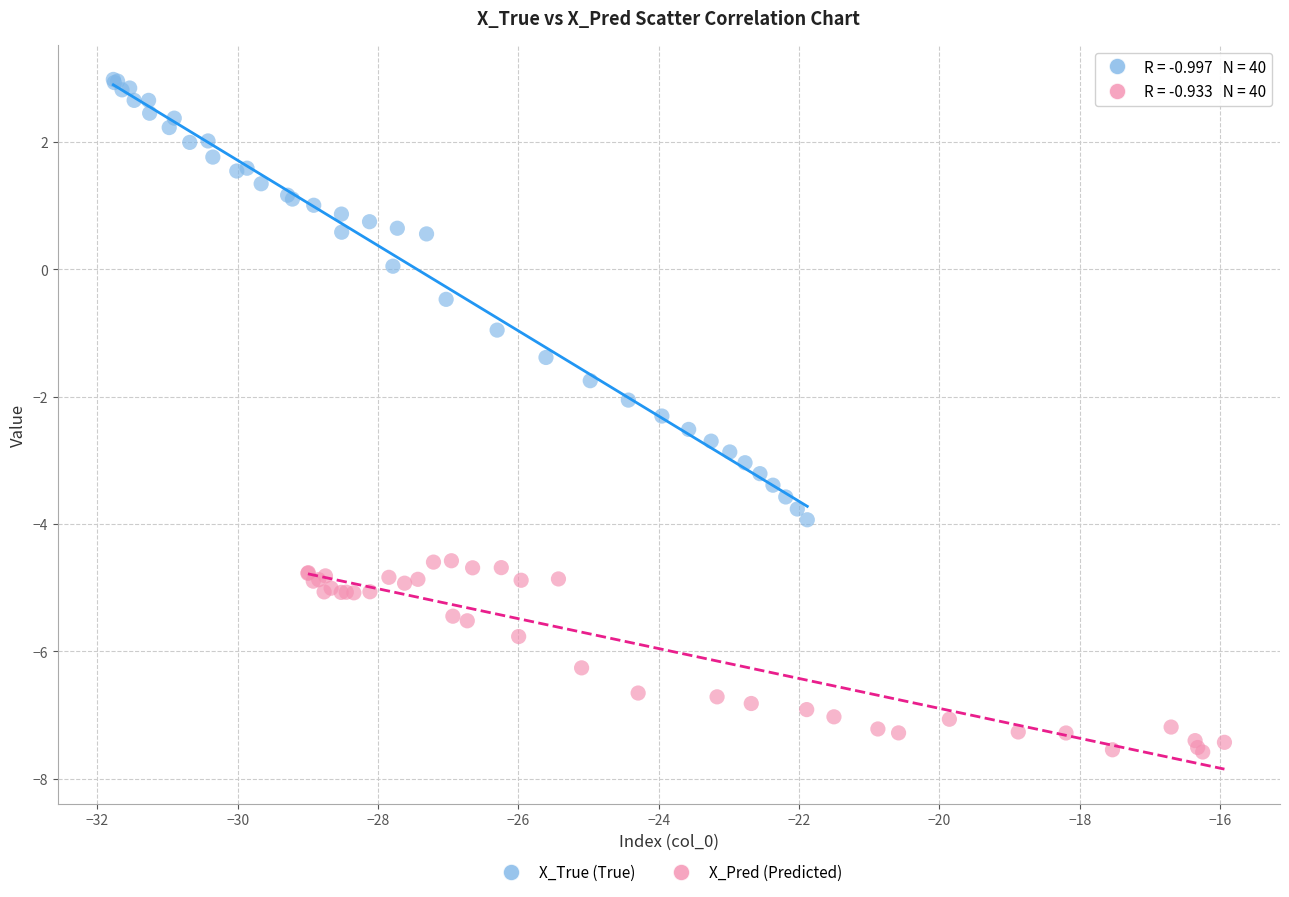

Which series reaches the maximum Y coordinate?

X_True (True)